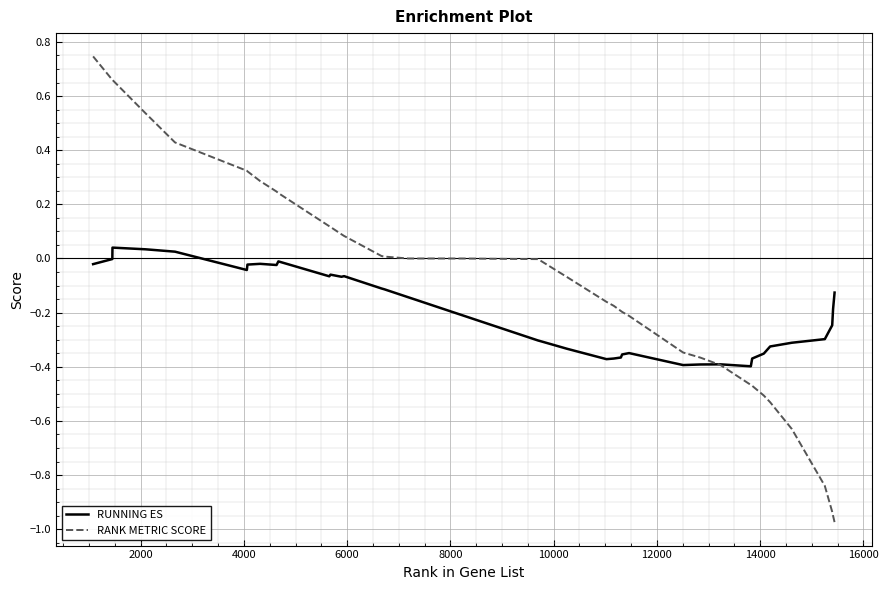

List the series in order of their overall mean, highest first.

RANK METRIC SCORE, RUNNING ES